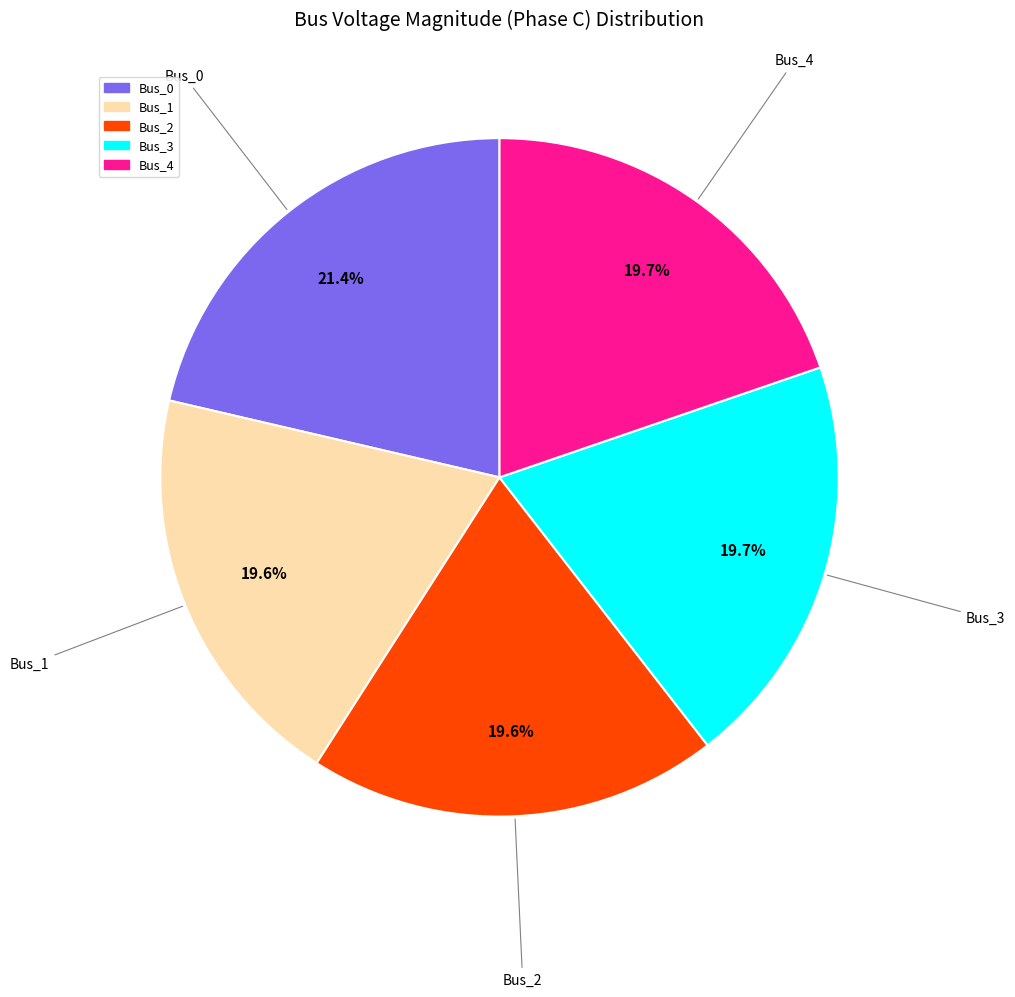

How many segments does this pie chart have?

5